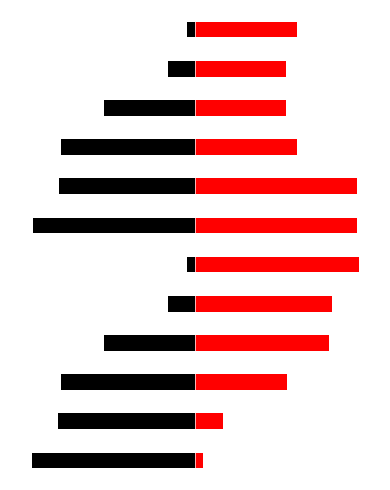

What is the lowest value of the Layer 268435456 series?

20